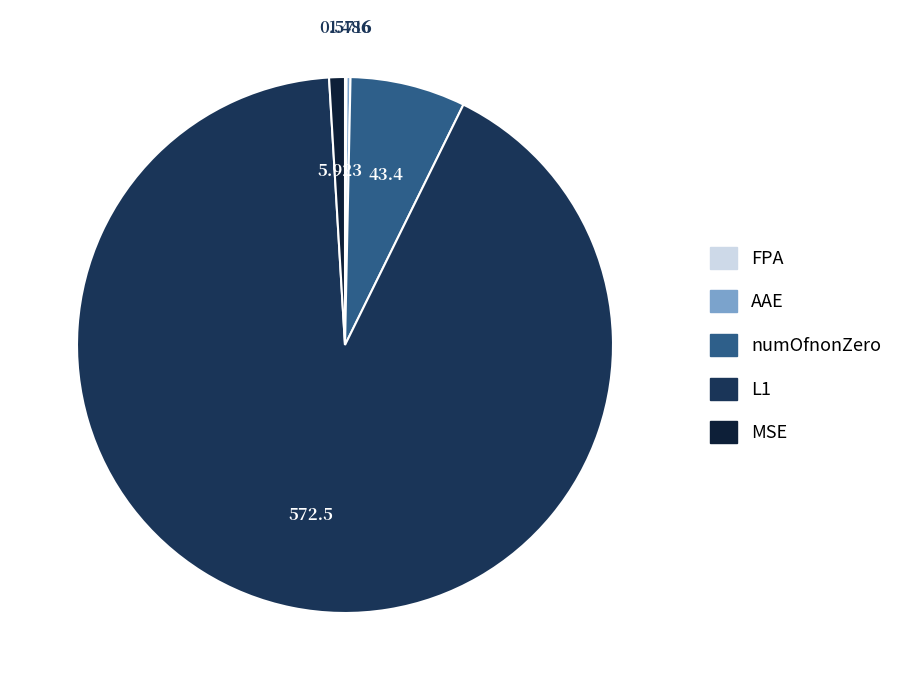

Does L1 account for over 50% of the chart?

Yes